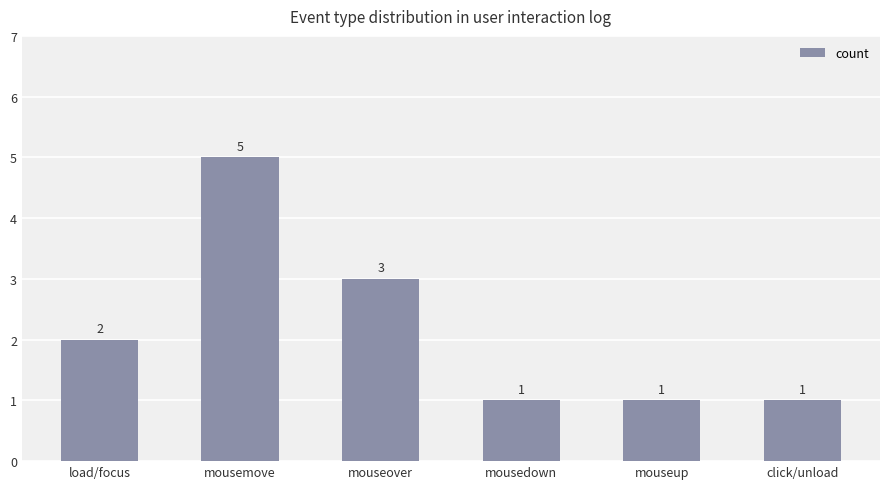

The chart shows a value of 1 at load/focus. True or false?

False